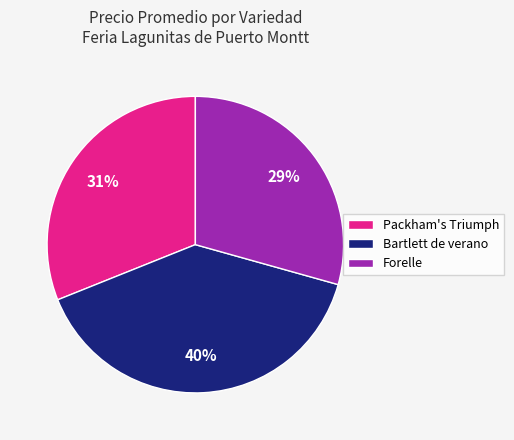

Does any single category account for the majority?

No